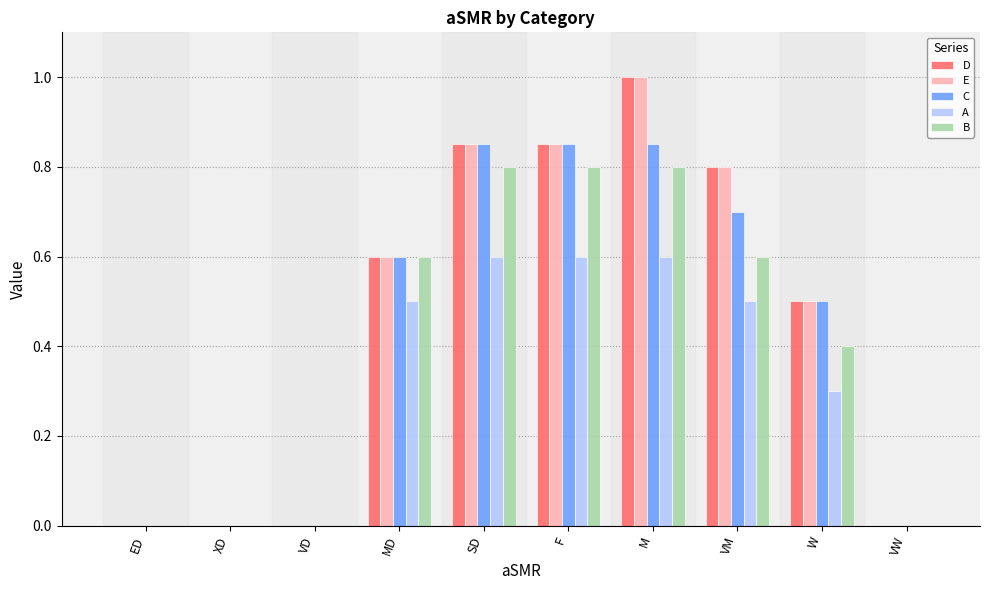

Which category has the highest value across all series?

M